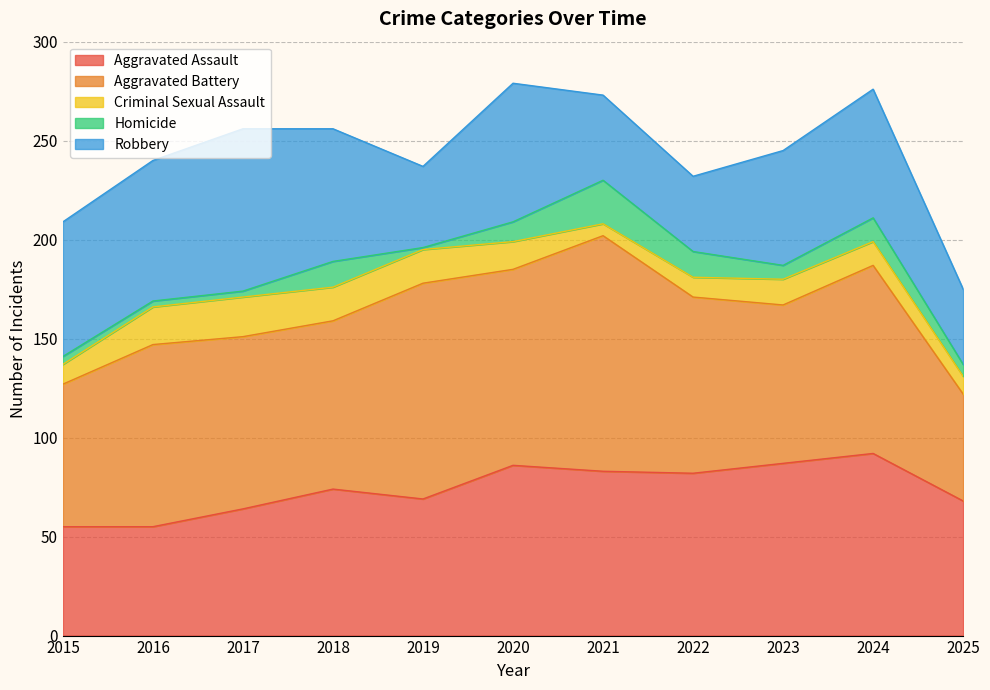

How many distinct data groups are displayed?

5